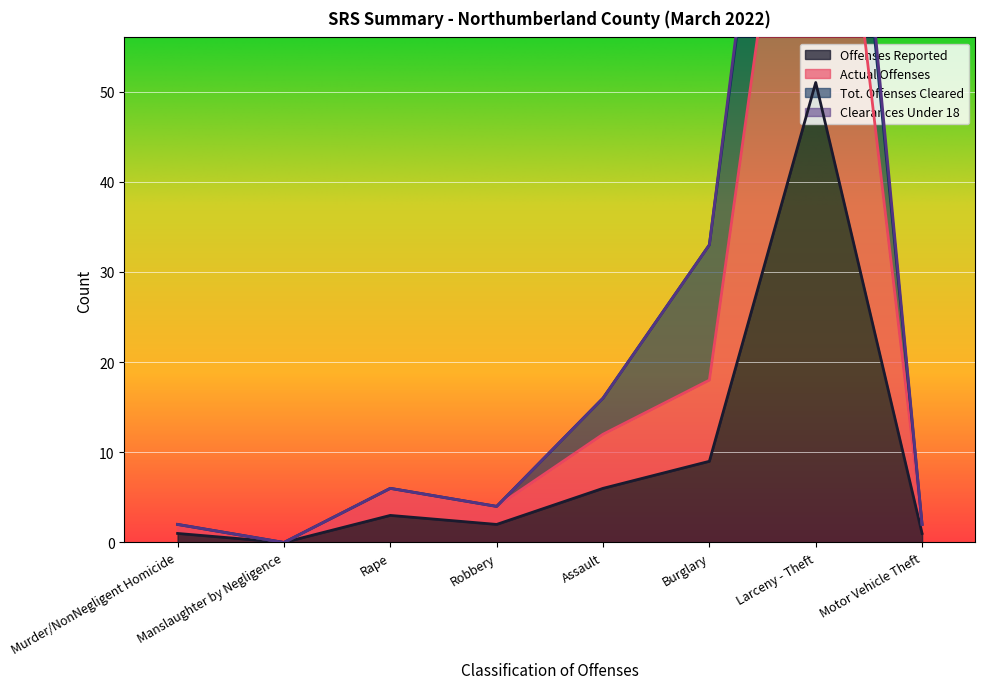

What position from the left is Larceny - Theft?

7